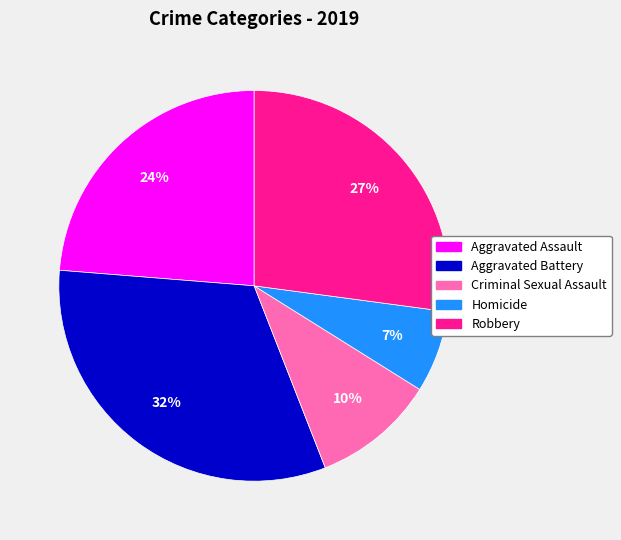

What percentage is the Homicide slice, to the nearest percent?

7%